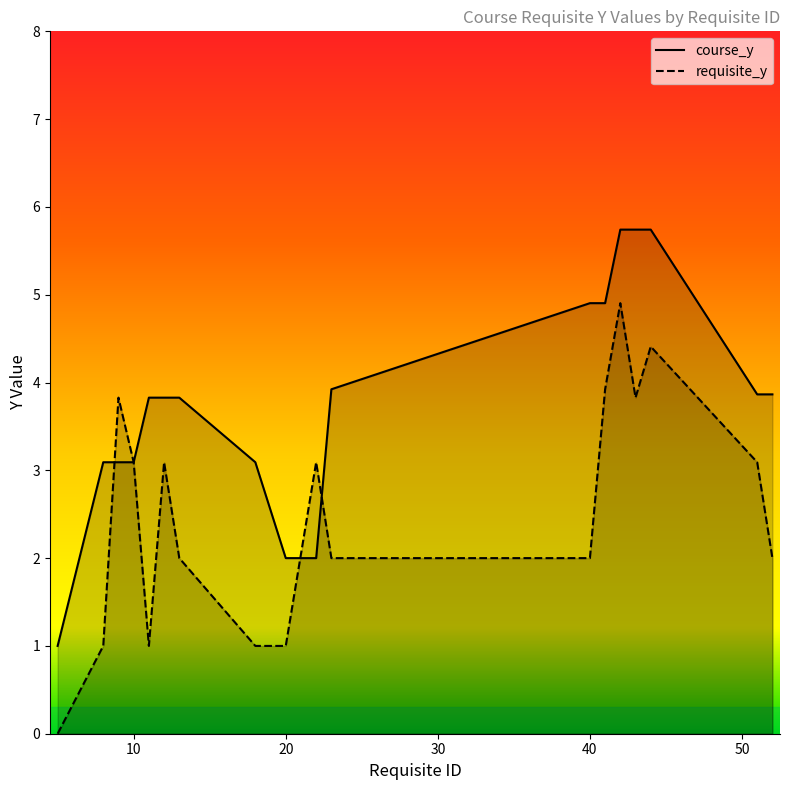

Rank the series by their average value, from highest to lowest.

course_y, requisite_y